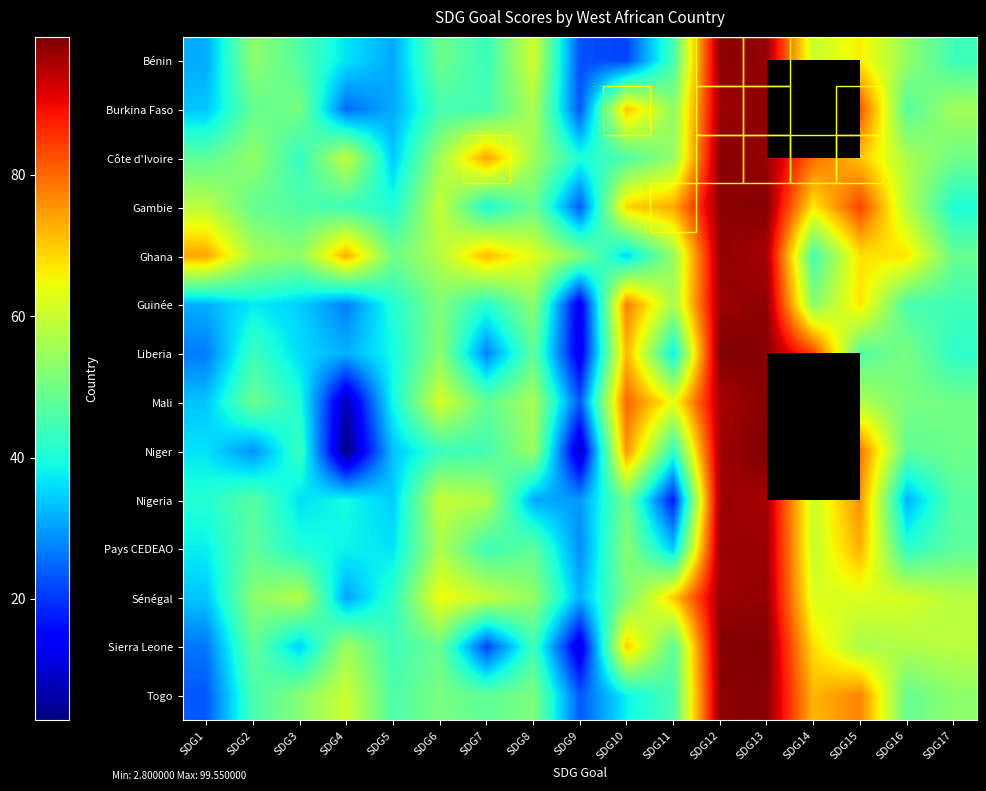

What is the sum of the Togo values at SDG5 and SDG12?

144.0